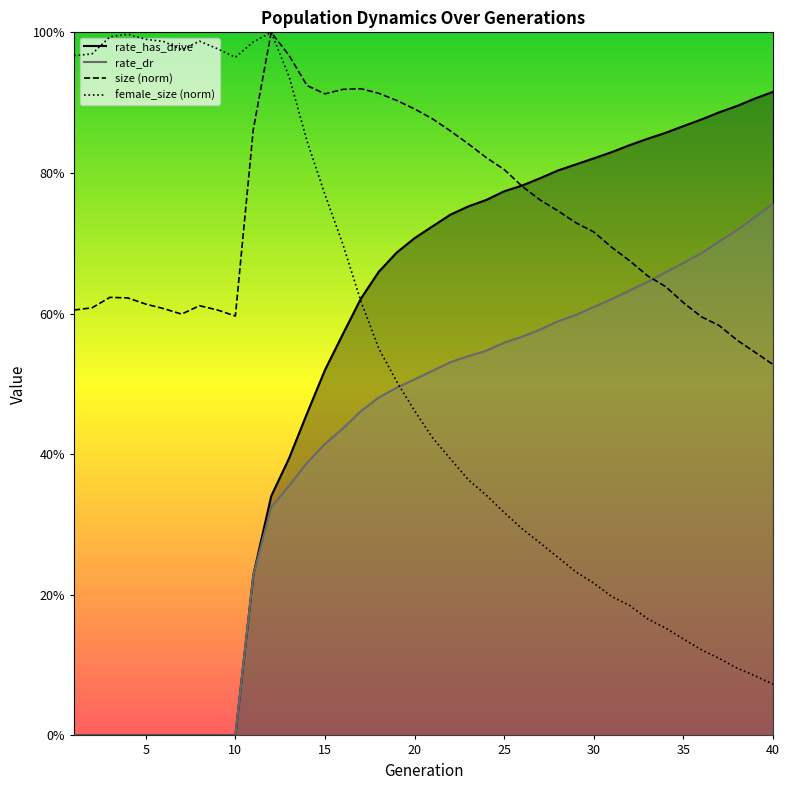

Which series changed the most between 1 and 28?

rate_has_drive